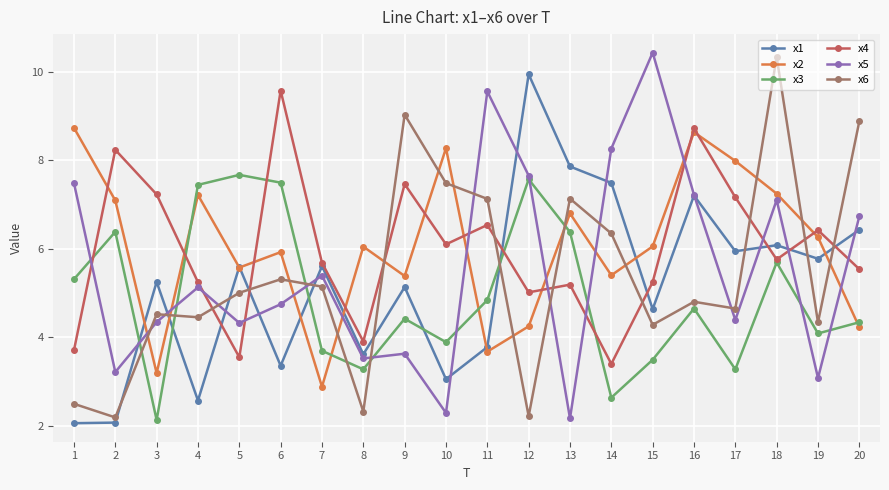

What is the sum of the x2 values at 2 and 20?

11.3